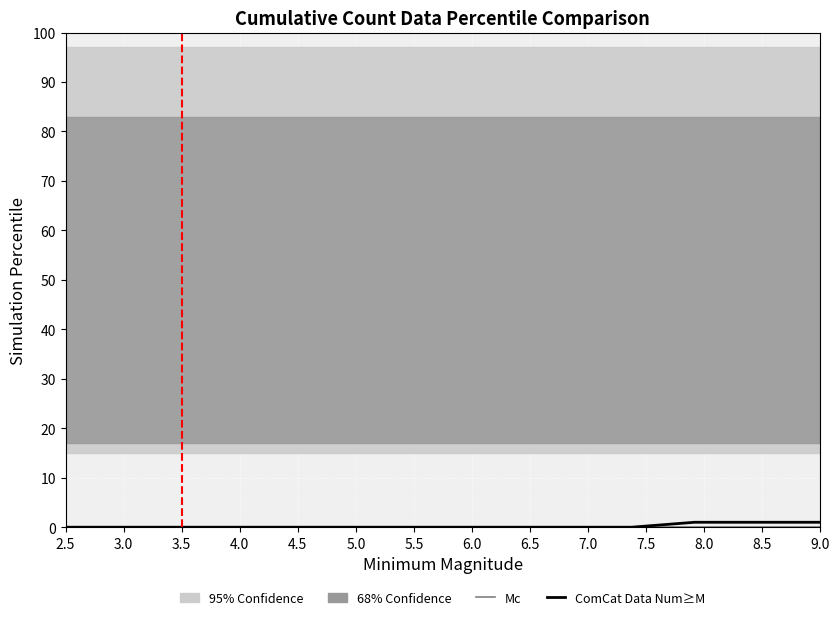

Reading left to right, extract all data points from this chart.

Mc: 0	0	0	0	0	0	0	0	0	0	0	0	0
ComCat Data Num≥M: 0	0	0	0	0	0	0	0	0	0	1	1	1